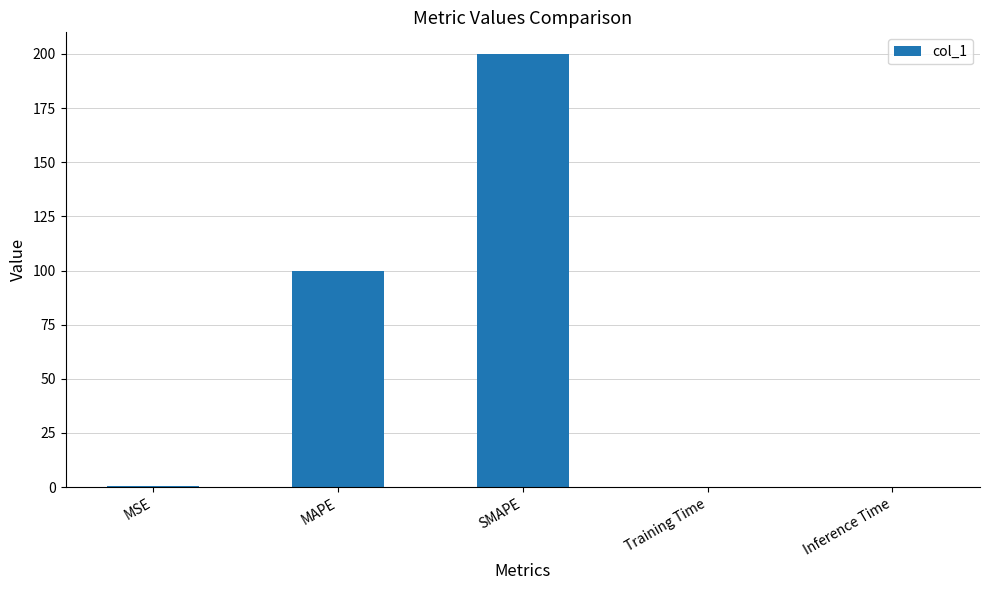

What is the sum of all values?

300.5